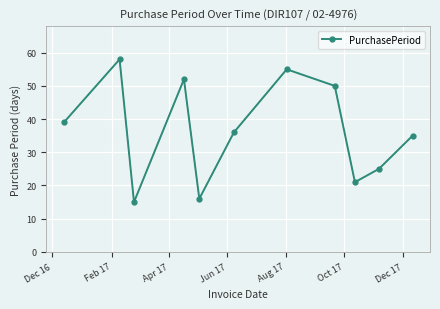

What is the smallest value displayed?

15